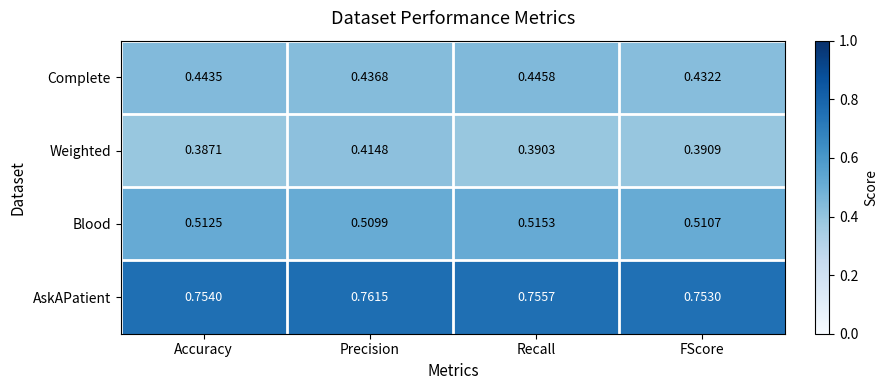

At which label does Weighted reach its minimum?

Accuracy